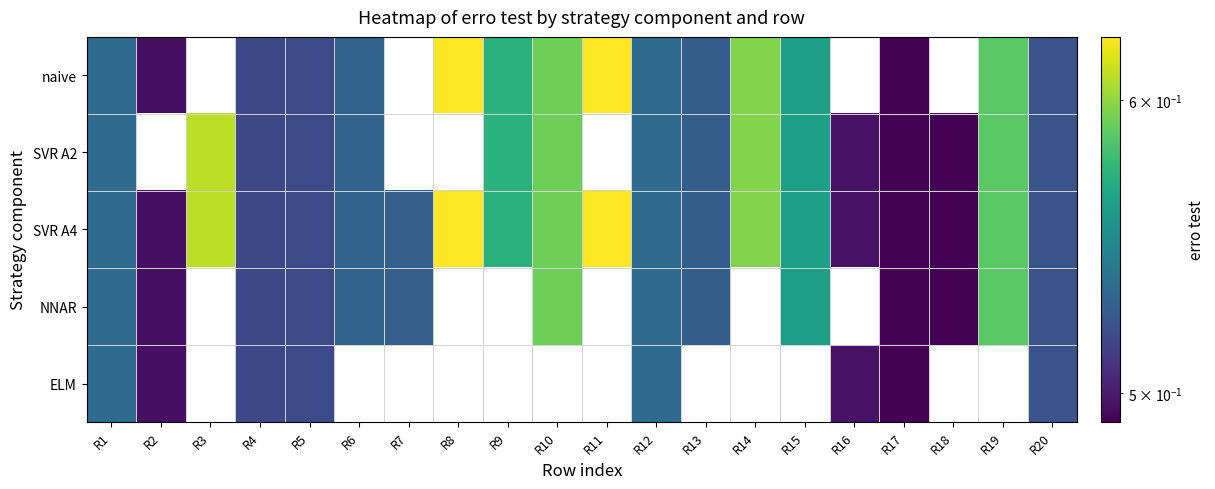

Where is ELM nearest to the value 0?

R17